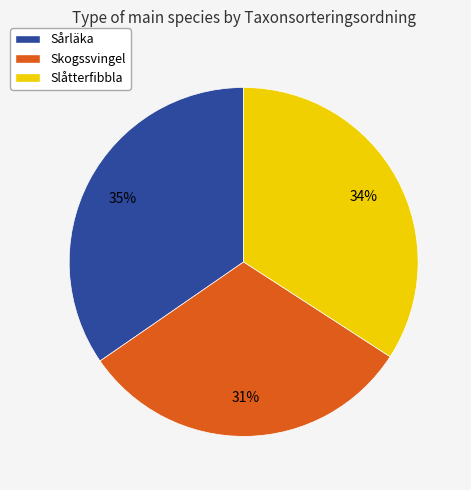

Does any single category account for the majority?

No